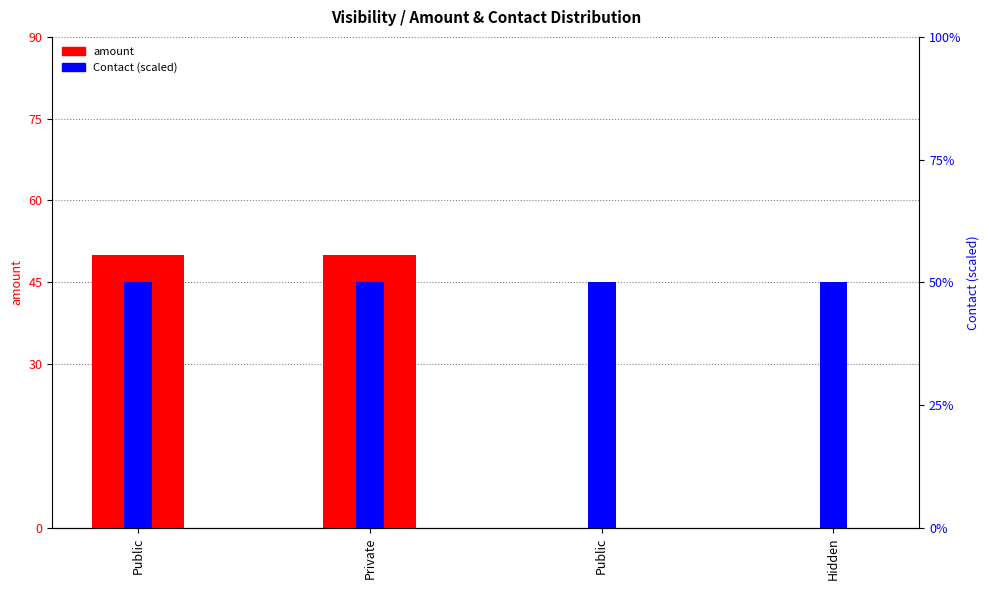

Reading left to right, transcribe all the data shown in this chart.

amount: Public=50	Private=50	Public=0	Hidden=0
Contact (scaled): Public=50	Private=50	Public=50	Hidden=50